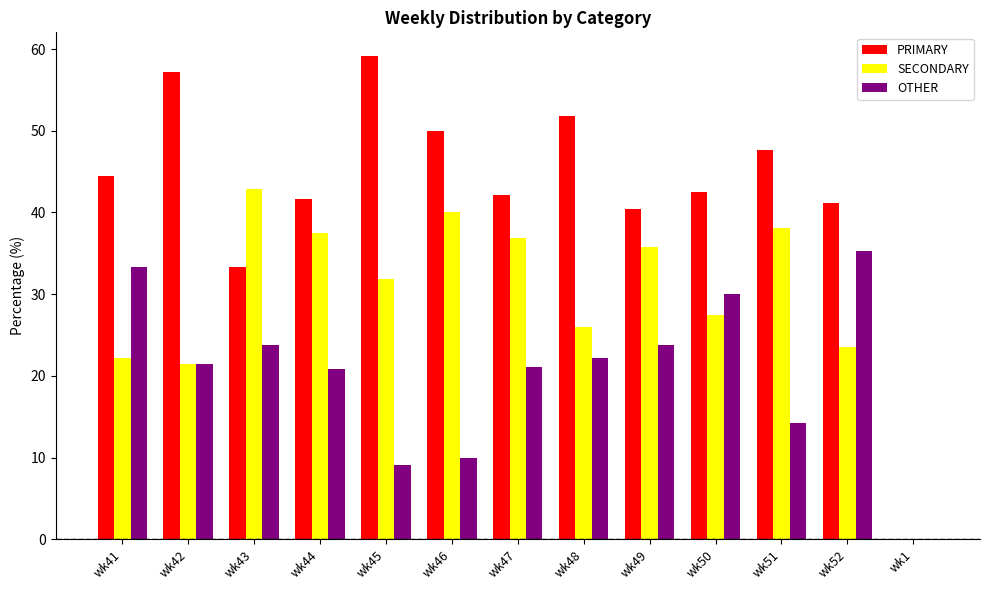

What is the greatest value displayed?

59.1